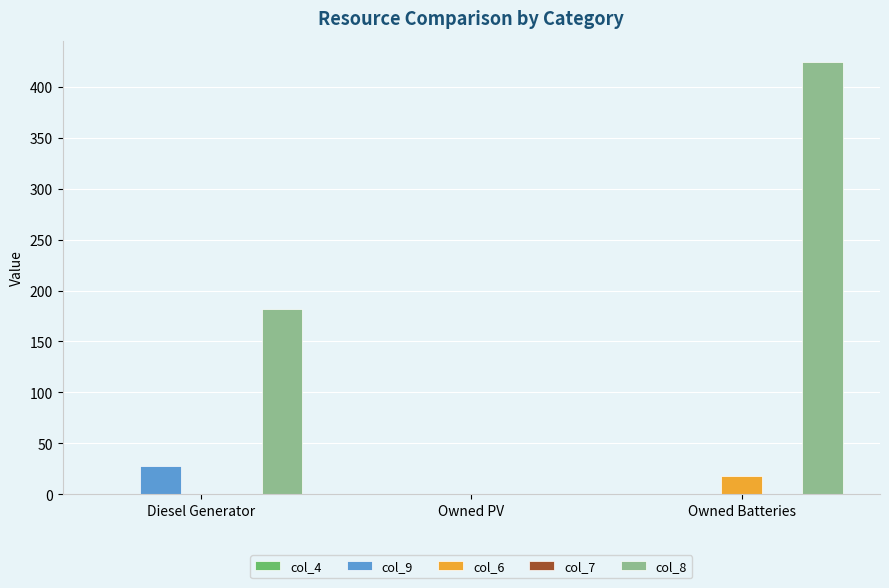

At which label is col_8 closest to 212?

Diesel Generator